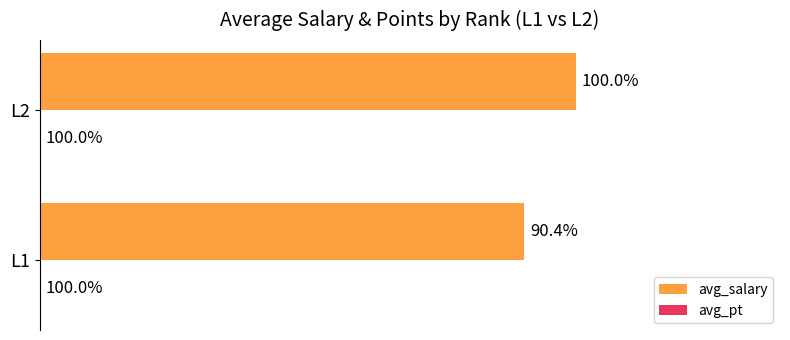

How many bars are there in each group?

2